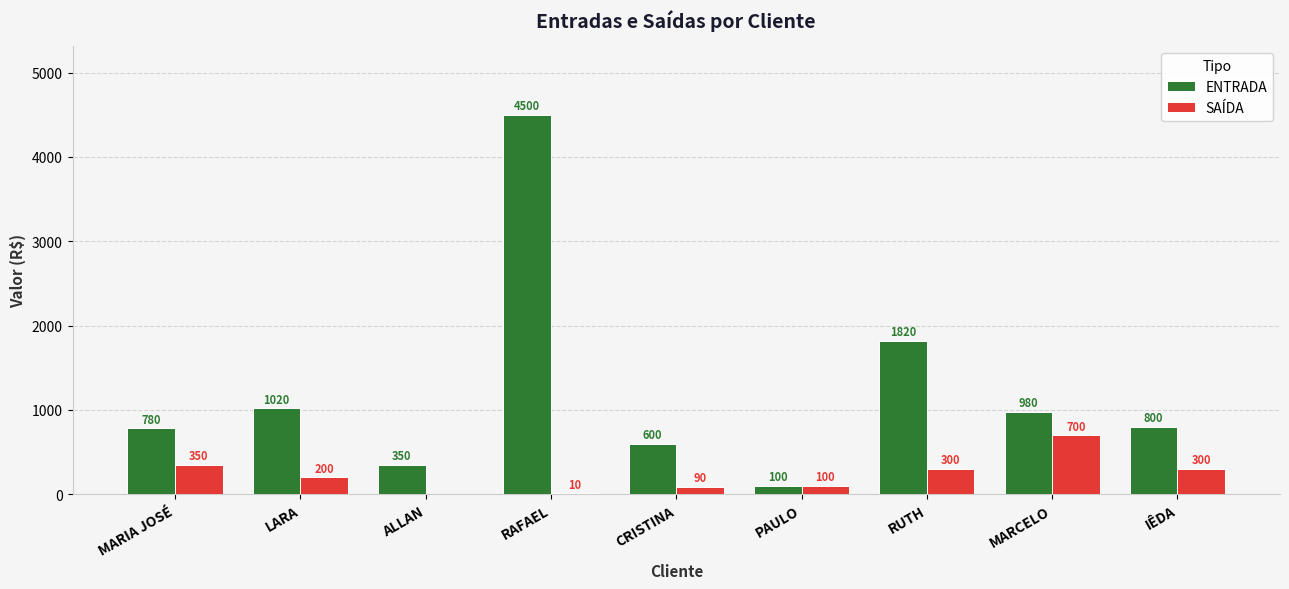

Between RAFAEL and MARCELO, which series saw the biggest shift?

ENTRADA